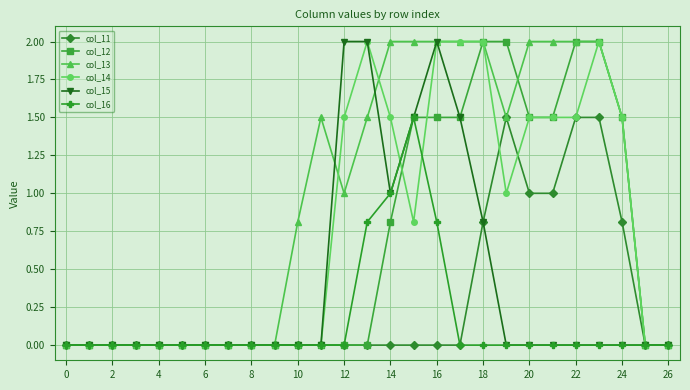

Which series has the largest total across all categories?

col_13